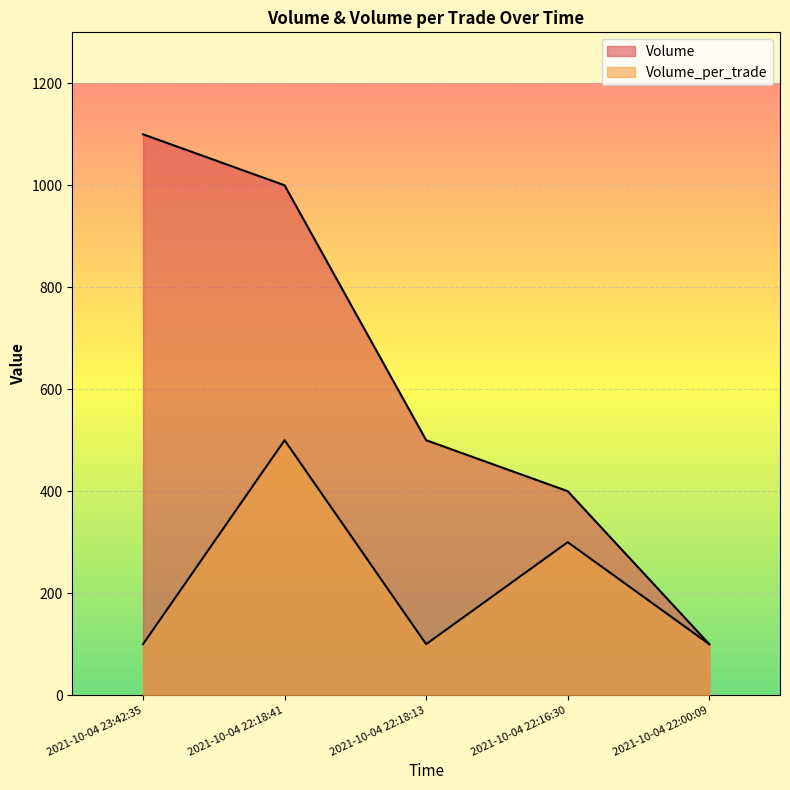

What are all the series names shown in the legend?

Volume, Volume_per_trade